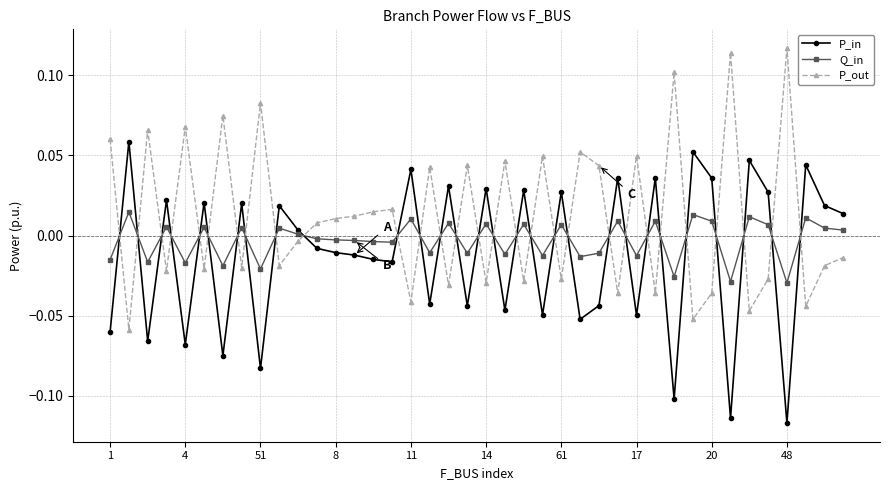

Which series ends up on top after the final intersection of P_out and P_in?

P_in